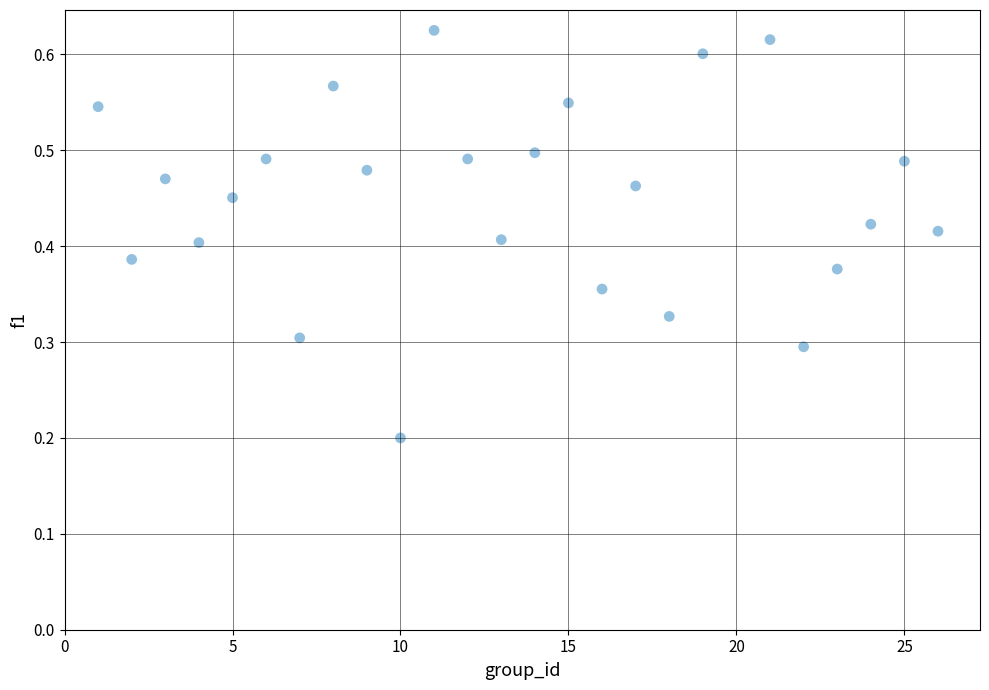

How many points are shown in the scatter plot?

25